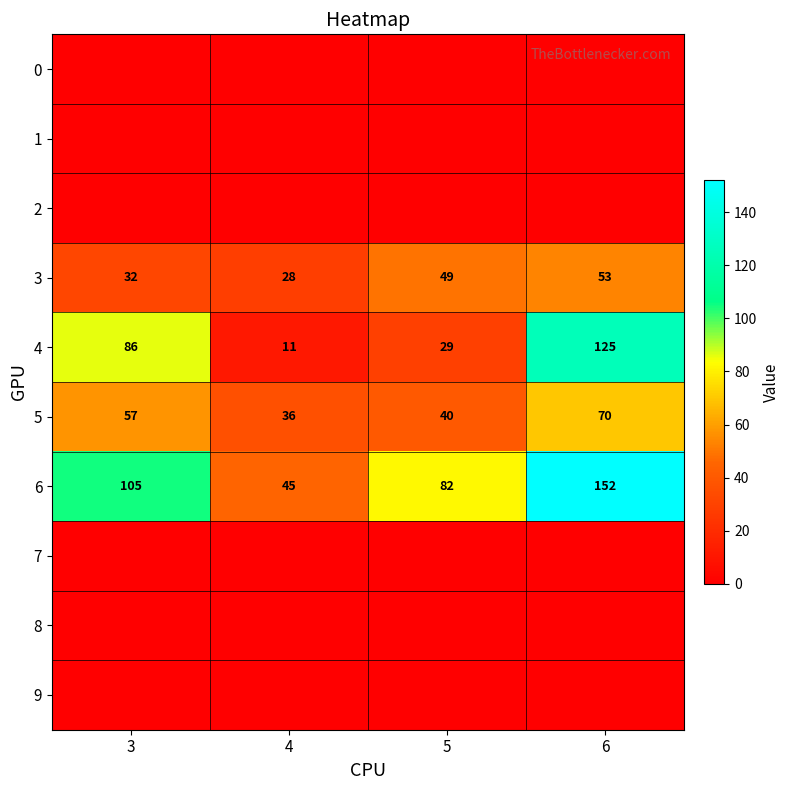

Count the 3 values in the range 32 to 53.

3